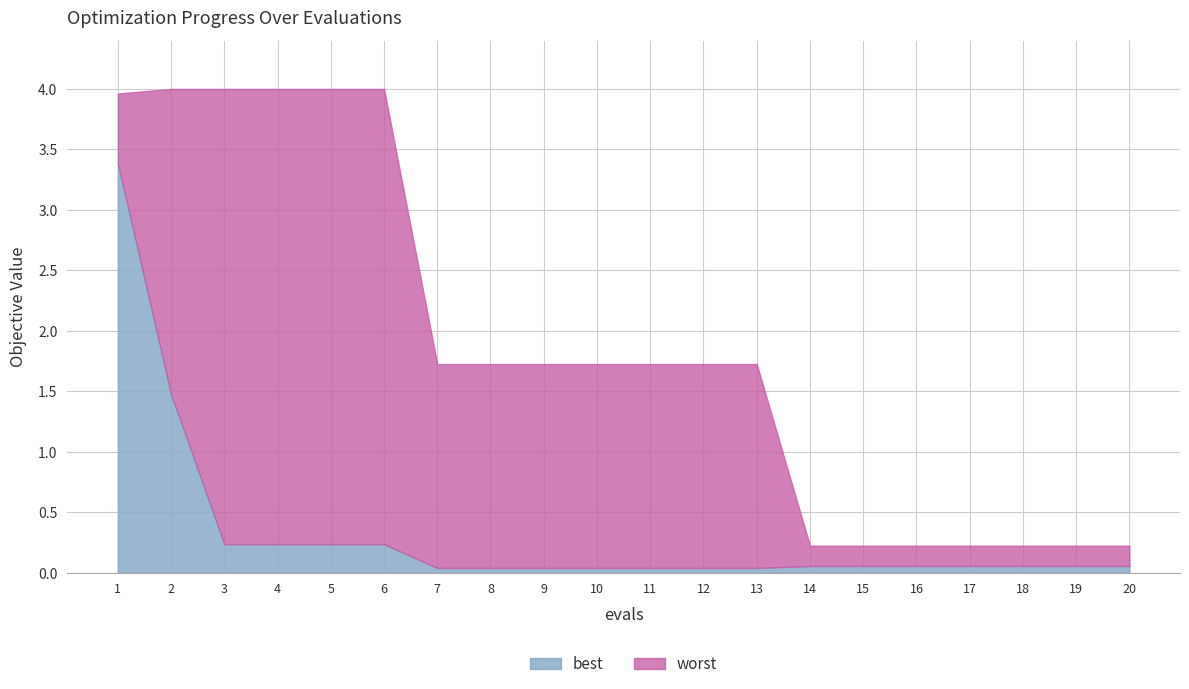

At which label does best reach its minimum?

7